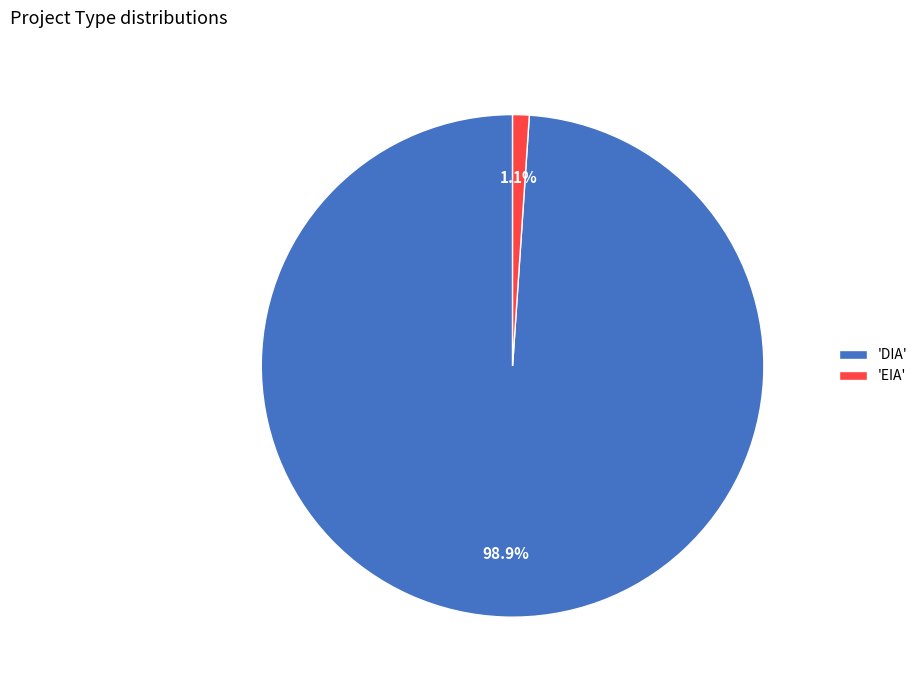

What is the total percentage of 'DIA' and 'EIA'?

100.0%